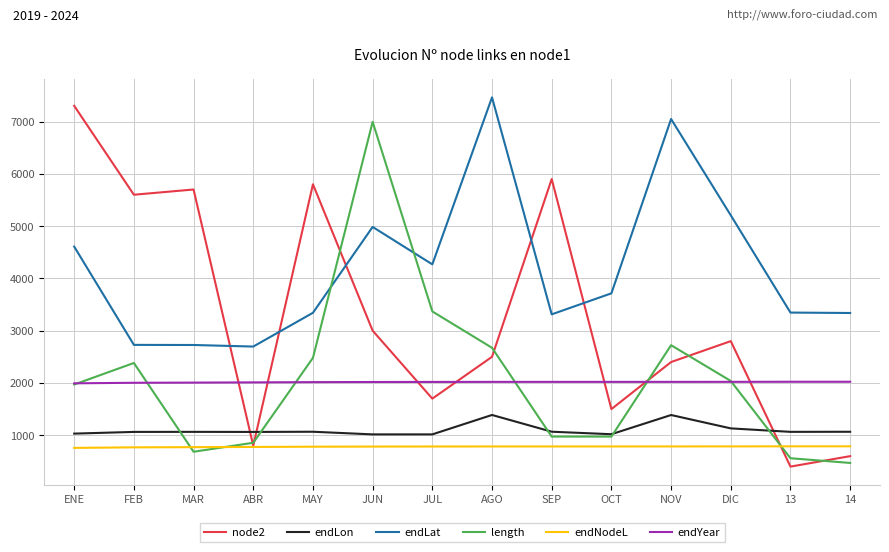

Is the value of endLat at 14 greater than the value of node2 at MAY?

No